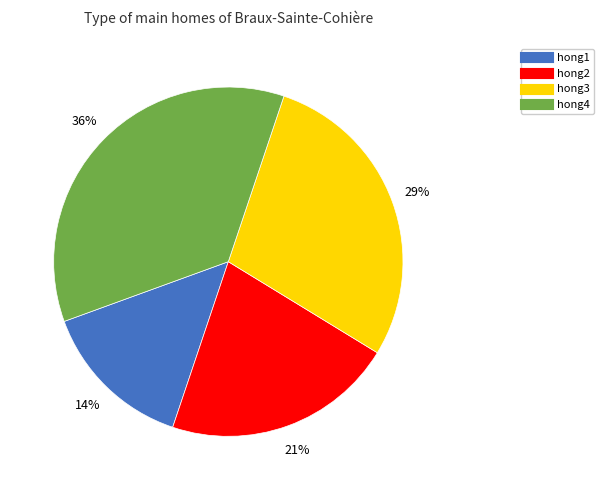

Is the sum of hong4 and hong3 greater than half?

Yes